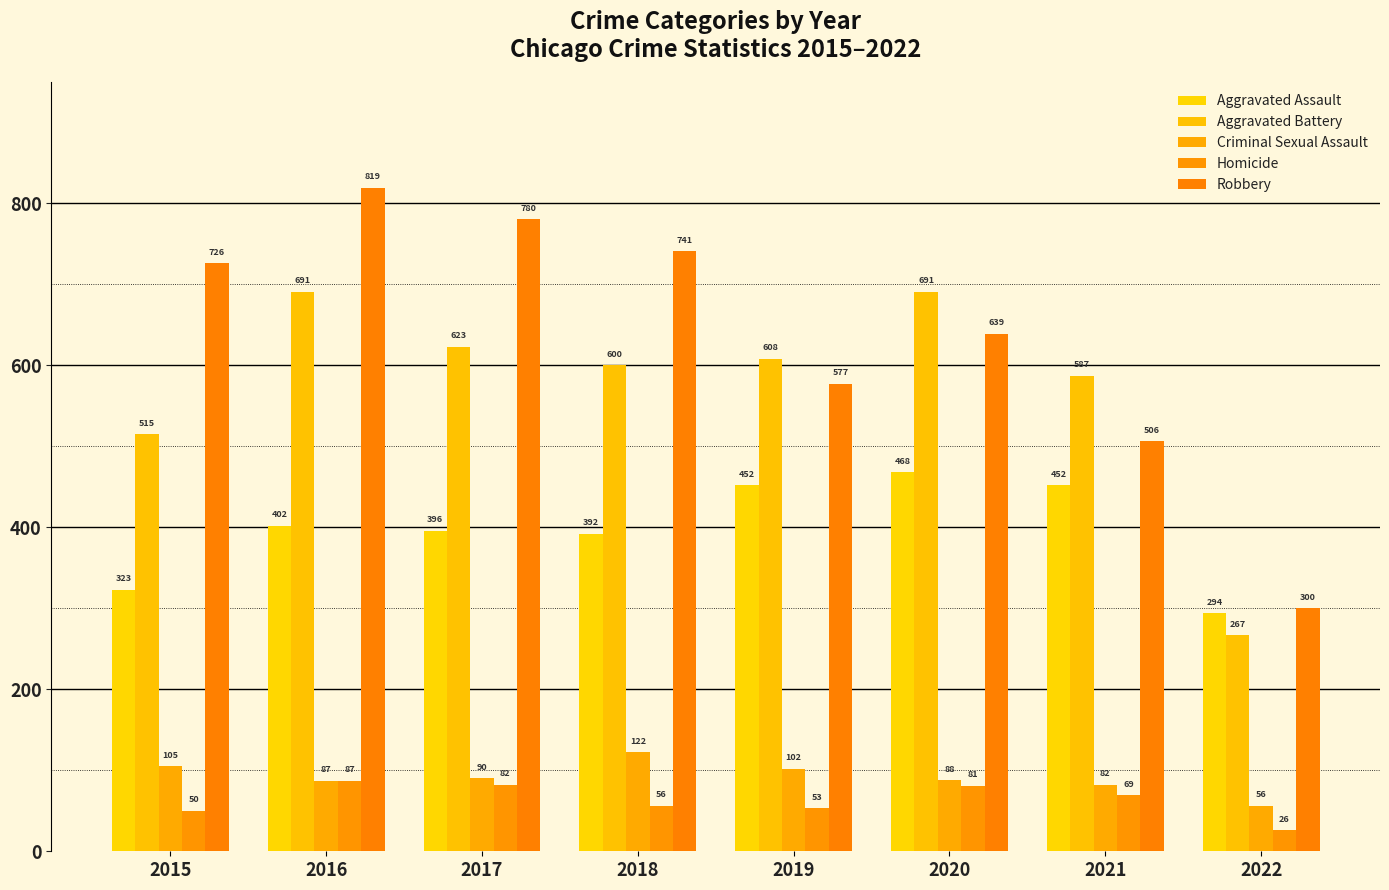

True or false: Criminal Sexual Assault has a value of 82 at 2021.

True